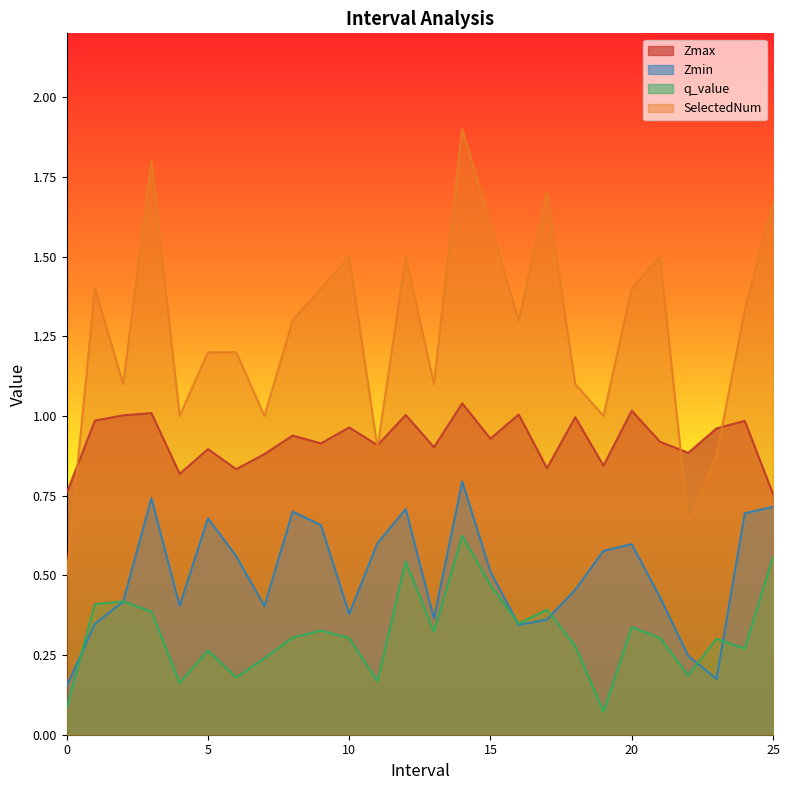

What is the difference between the Zmin values at 22.0 and 21.0?

0.2